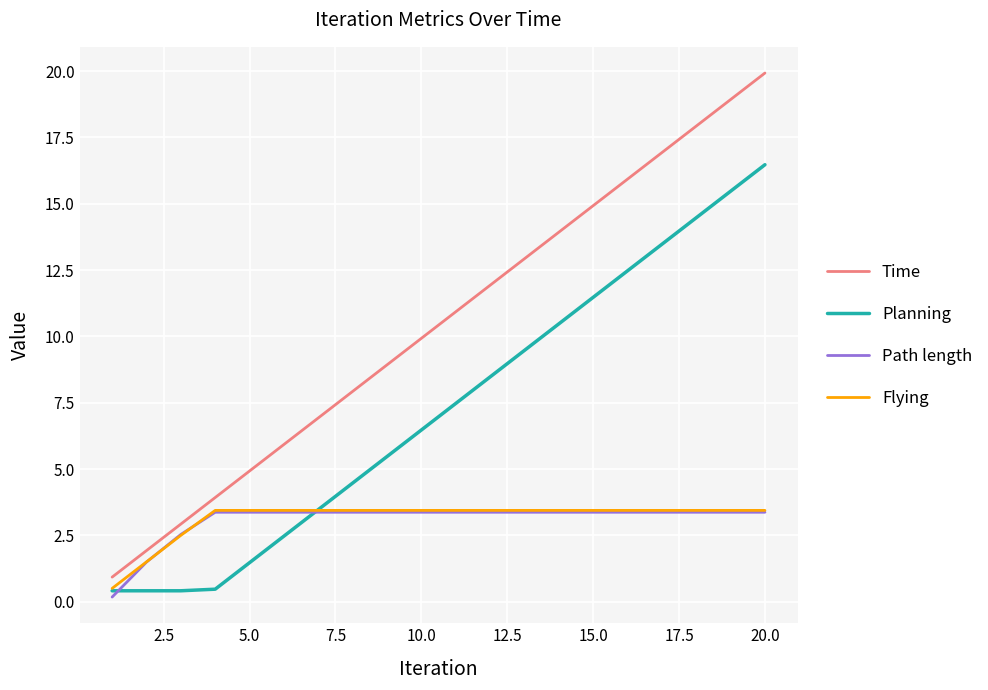

Which series has the largest range (max minus min)?

Time